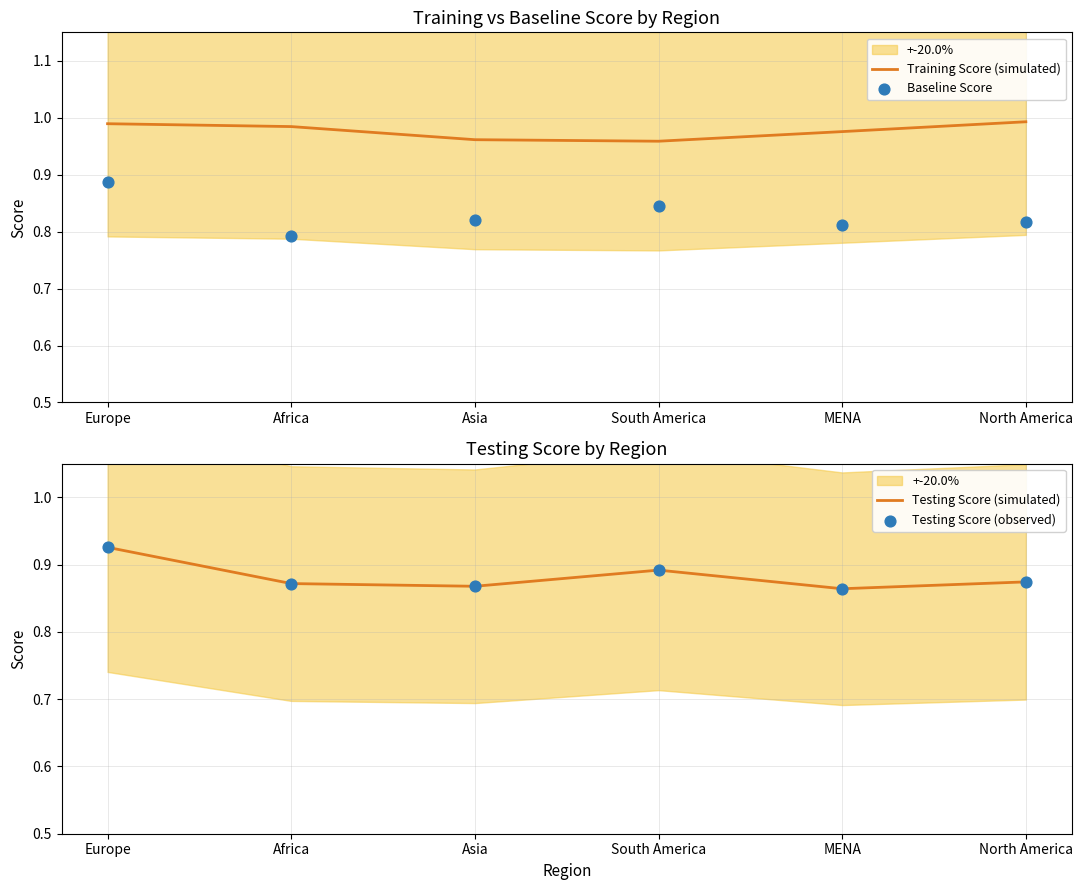

At which category is the sum across all series the highest?

Europe